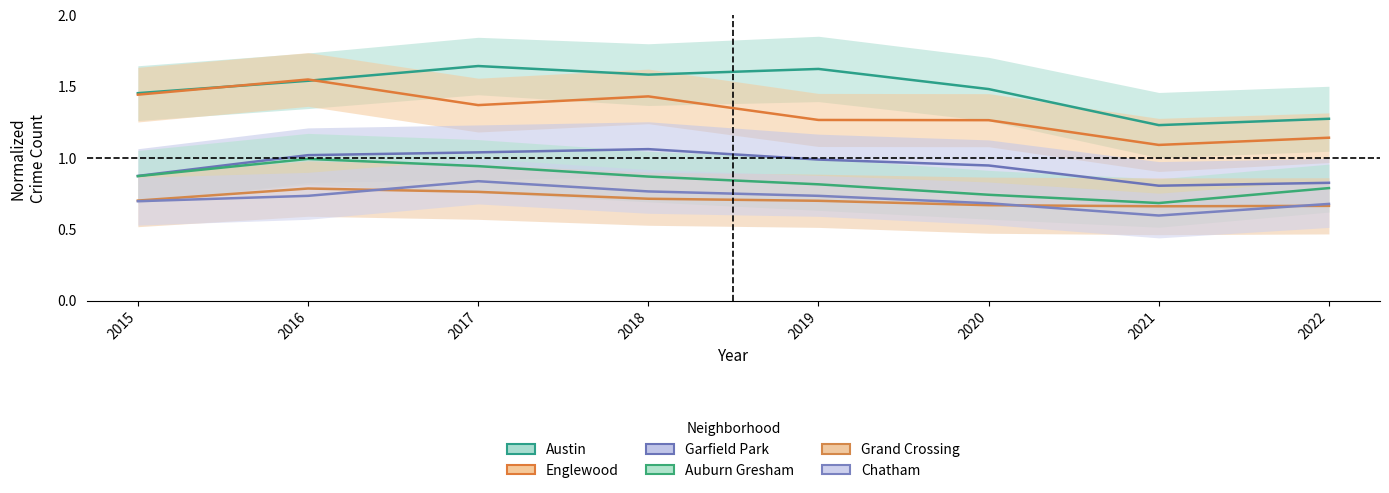

Which series has the largest range (max minus min)?

Englewood